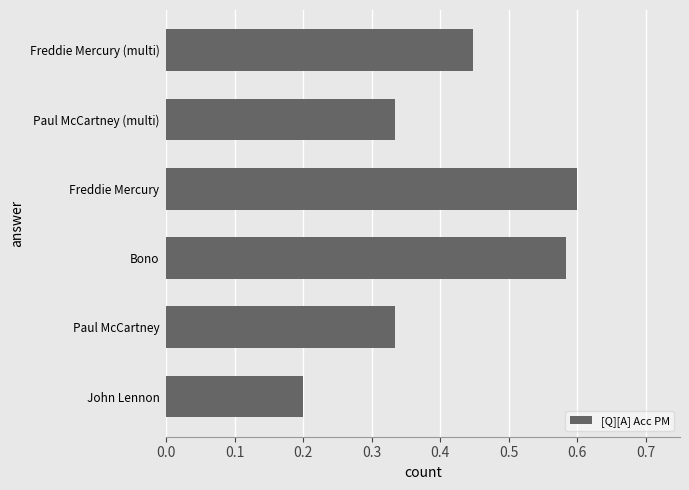

The chart shows a value of 0.5 at Paul McCartney (multi). True or false?

False